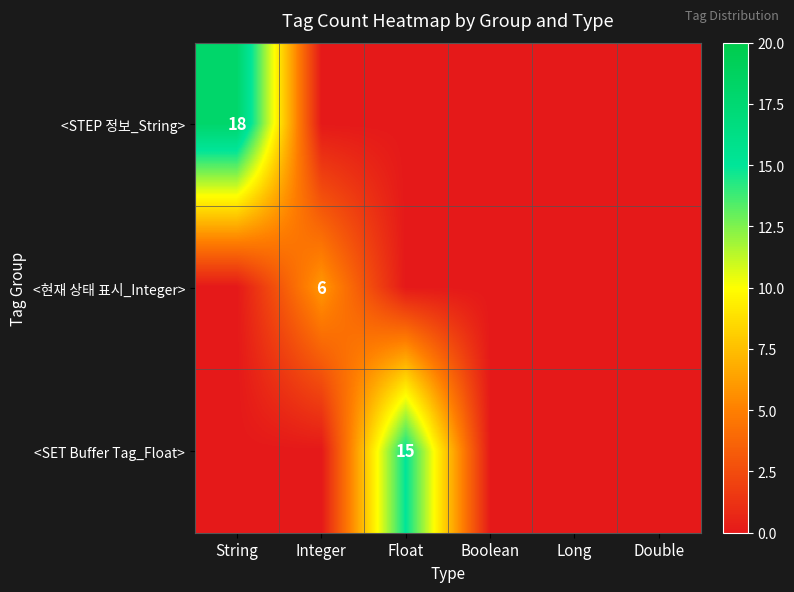

The value of <STEP 정보_String> at String is 7. True or false?

False